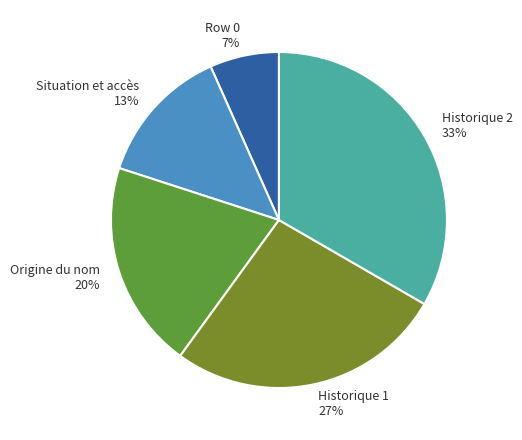

Is there a majority slice in this chart?

No